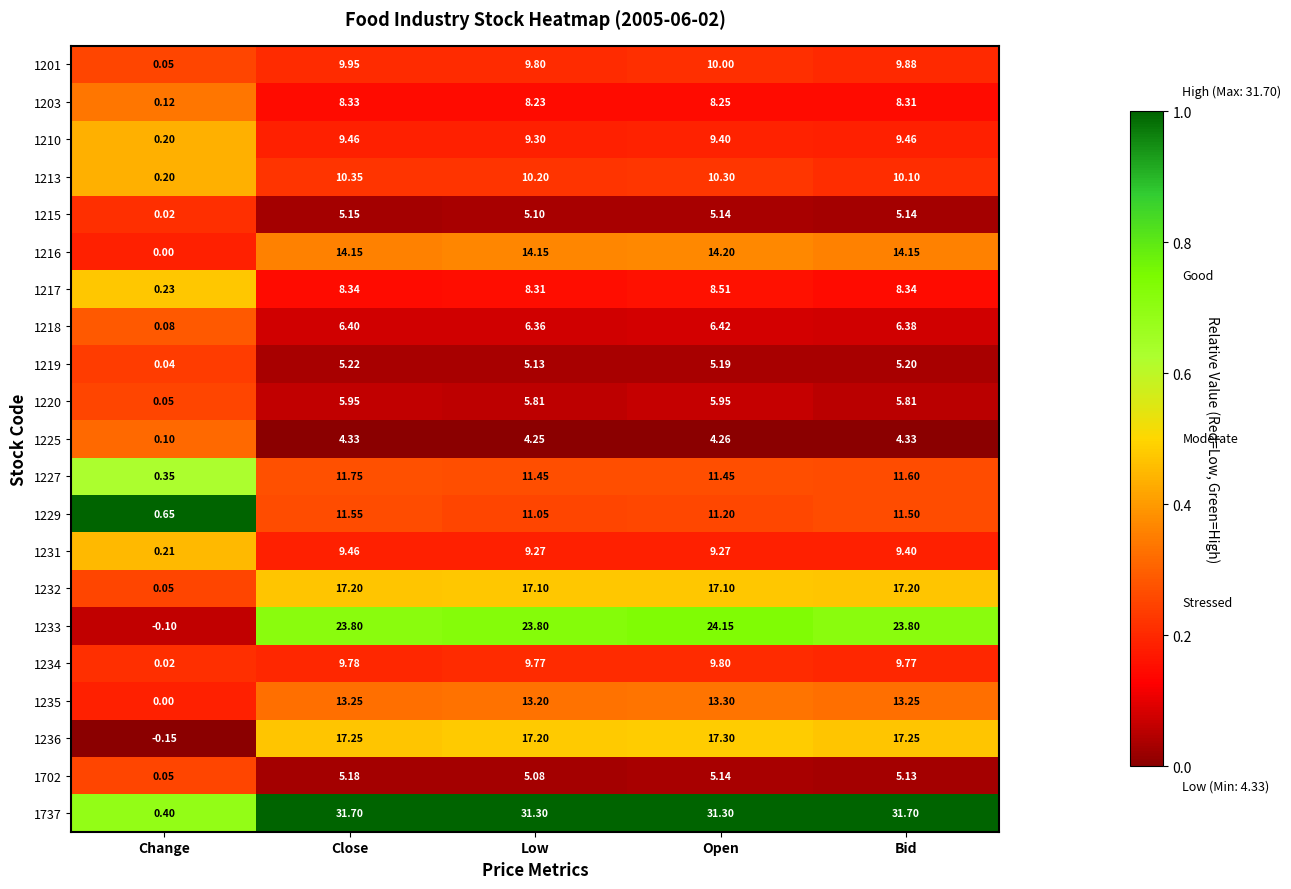

List the labels in order of 1201 value, smallest first.

Change, Low, Bid, Close, Open